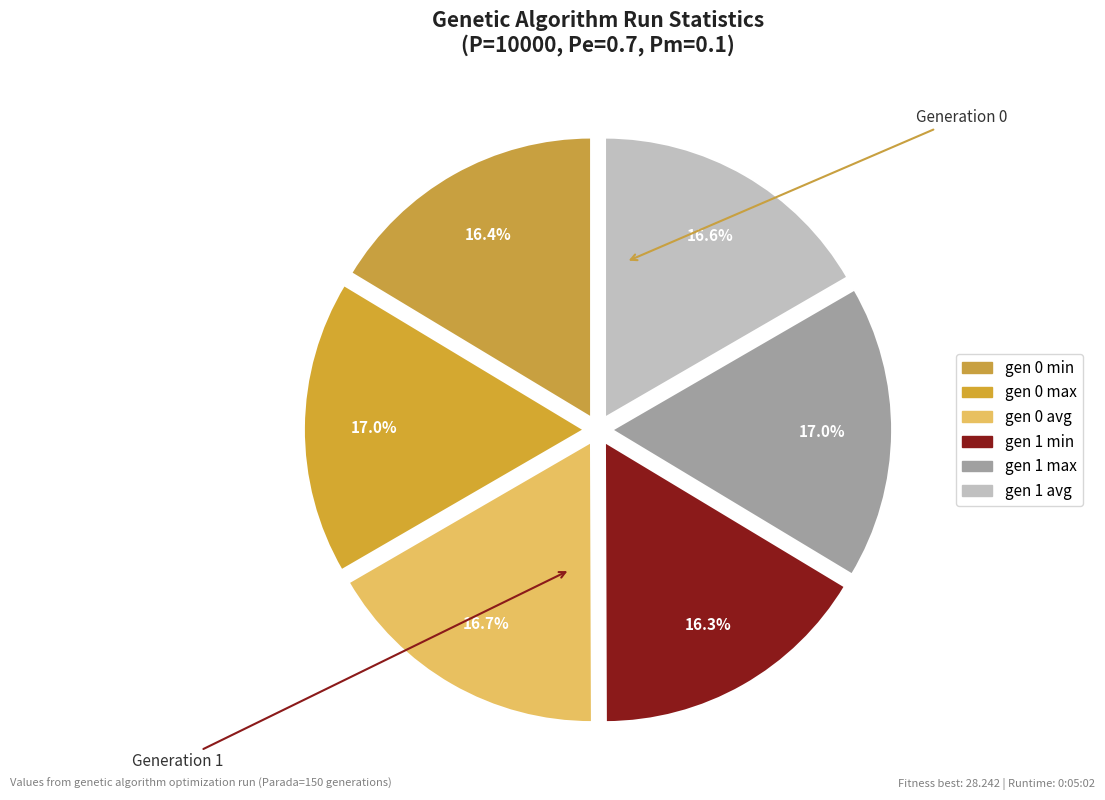

The gen 0 min slice represents 16% of the pie. True or false?

True